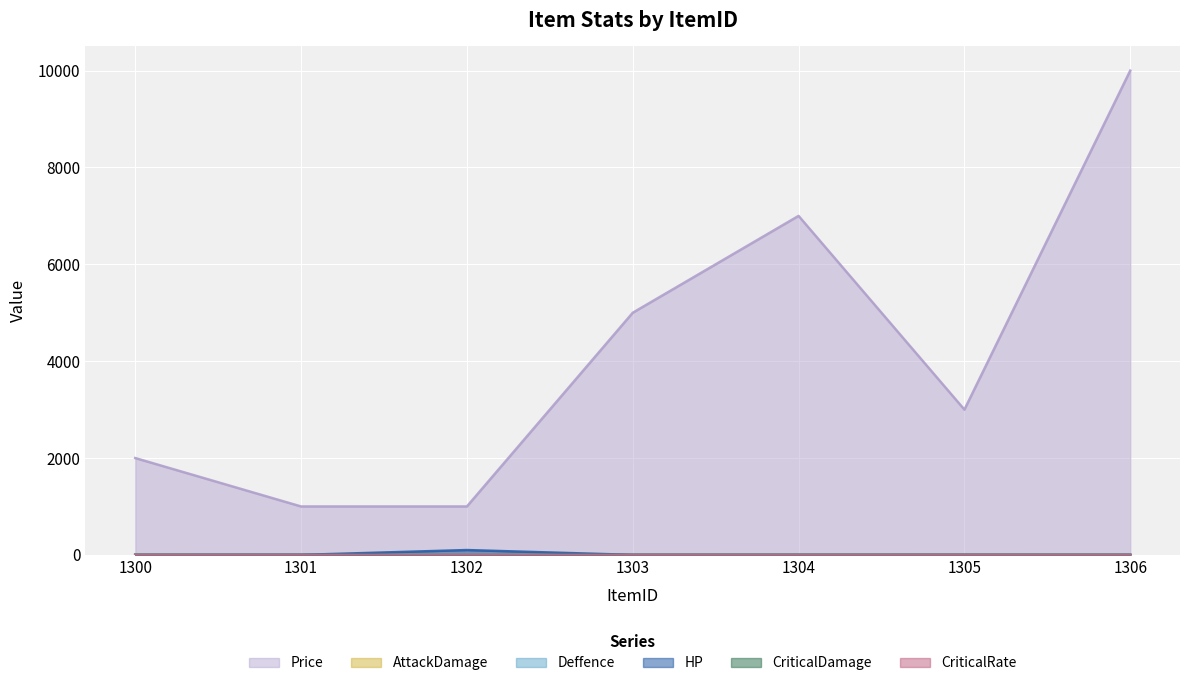

True or false: Price and Deffence intersect in this chart.

False